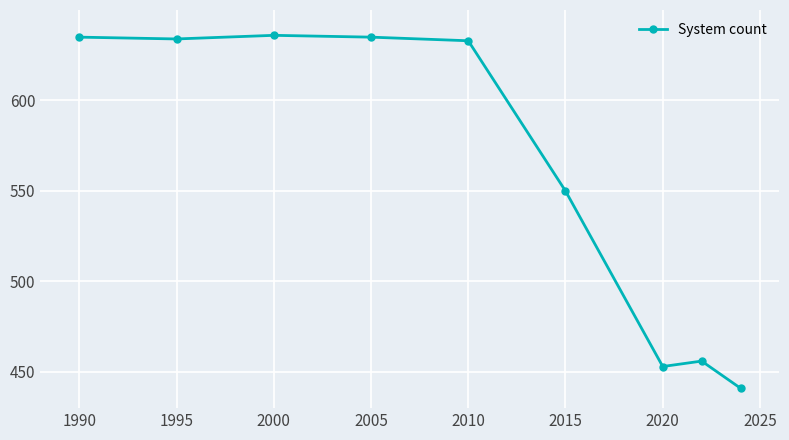

Is this an area chart (filled region under the line)?

No